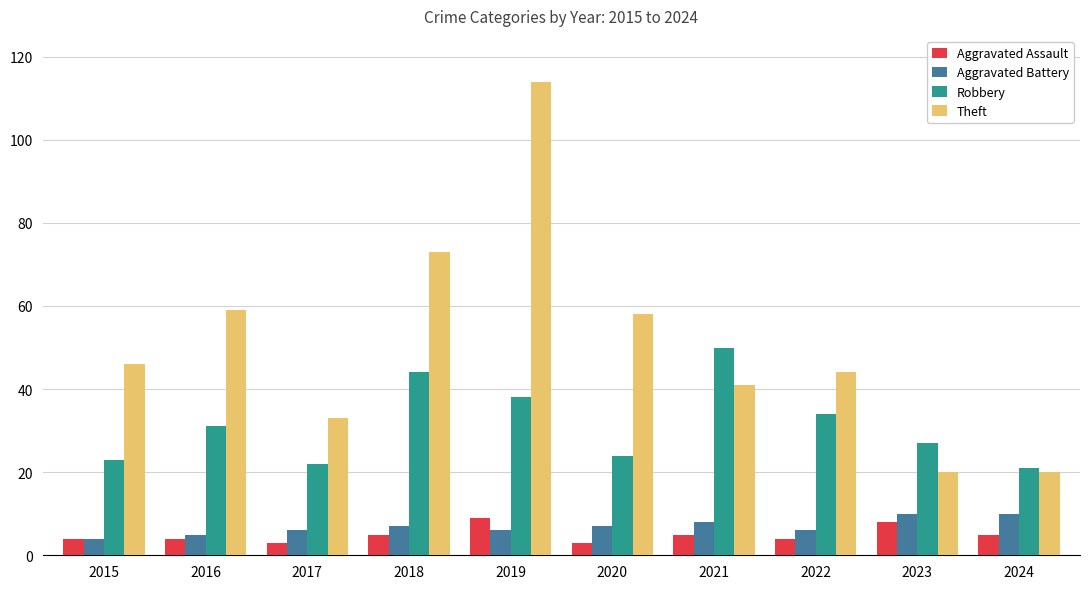

What is the spread (max minus min) of values at 2024?

16